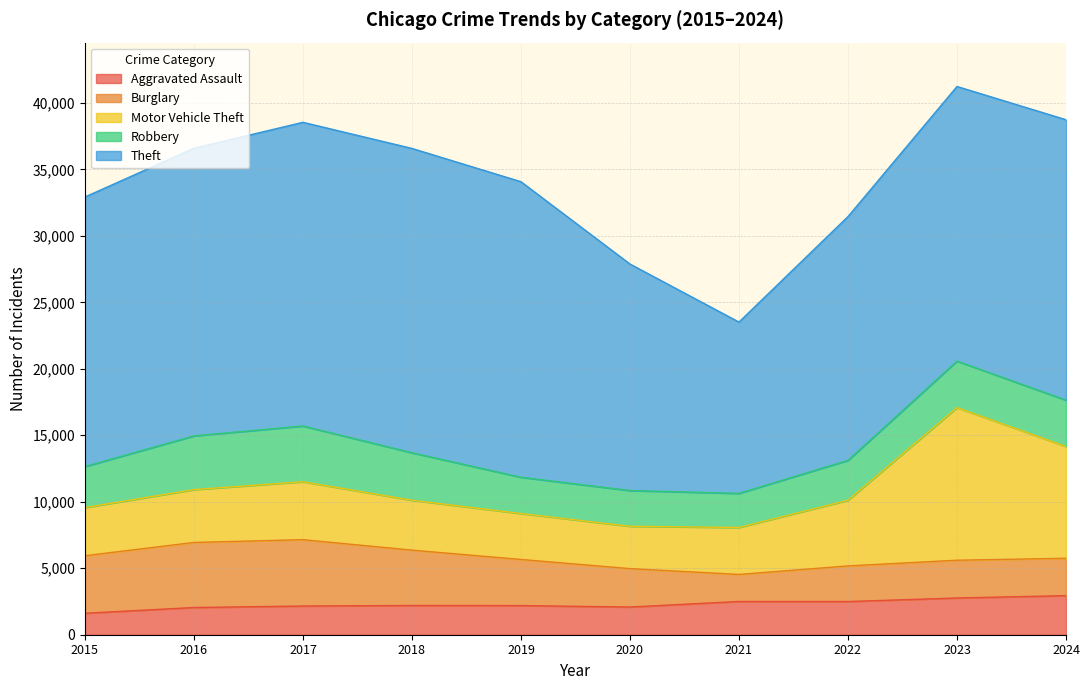

Reading left to right, list all the values displayed in this chart.

Aggravated Assault: 2015=1614	2016=2047	2017=2158	2018=2200	2019=2193	2020=2083	2021=2501	2022=2497	2023=2763	2024=2939
Burglary: 2015=4327	2016=4893	2017=4991	2018=4163	2019=3468	2020=2889	2021=2034	2022=2678	2023=2840	2024=2811
Motor Vehicle Theft: 2015=3620	2016=3974	2017=4357	2018=3751	2019=3455	2020=3184	2021=3532	2022=4938	2023=11478	2024=8411
Robbery: 2015=3086	2016=4040	2017=4194	2018=3572	2019=2727	2020=2689	2021=2564	2022=3002	2023=3498	2024=3479
Theft: 2015=20275	2016=21633	2017=22839	2018=22889	2019=22229	2020=17035	2021=12884	2022=18334	2023=20655	2024=21093